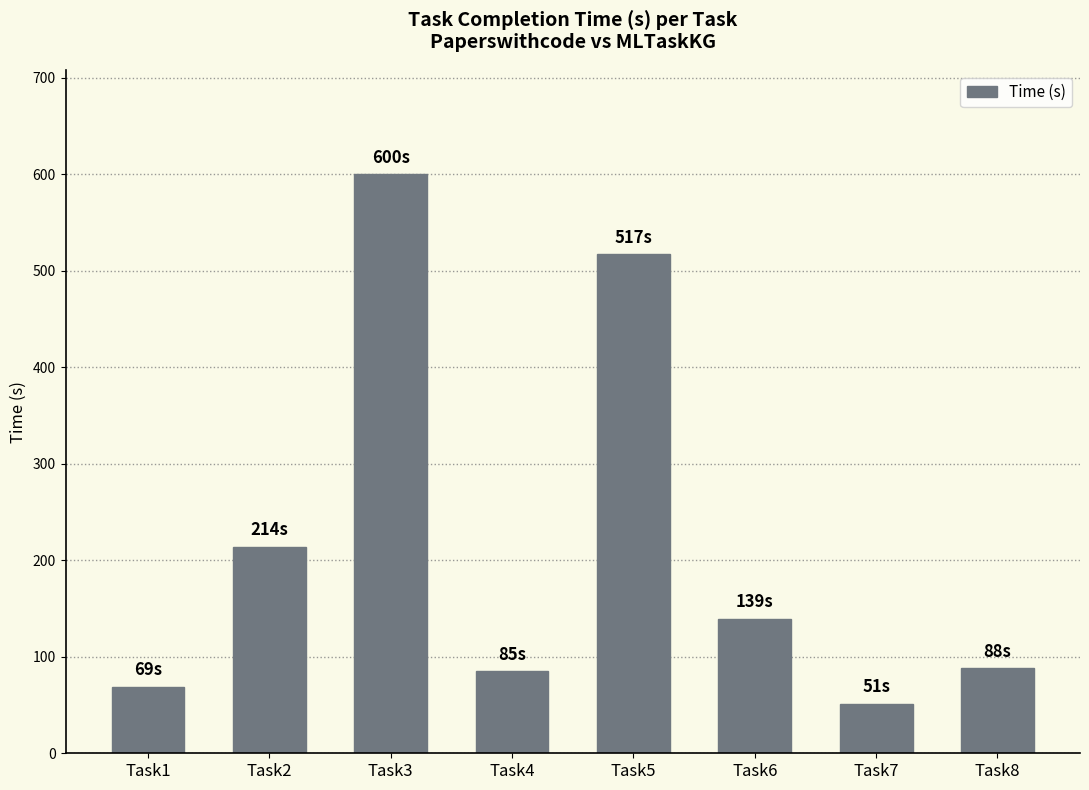

What is the sum of all values?

1763